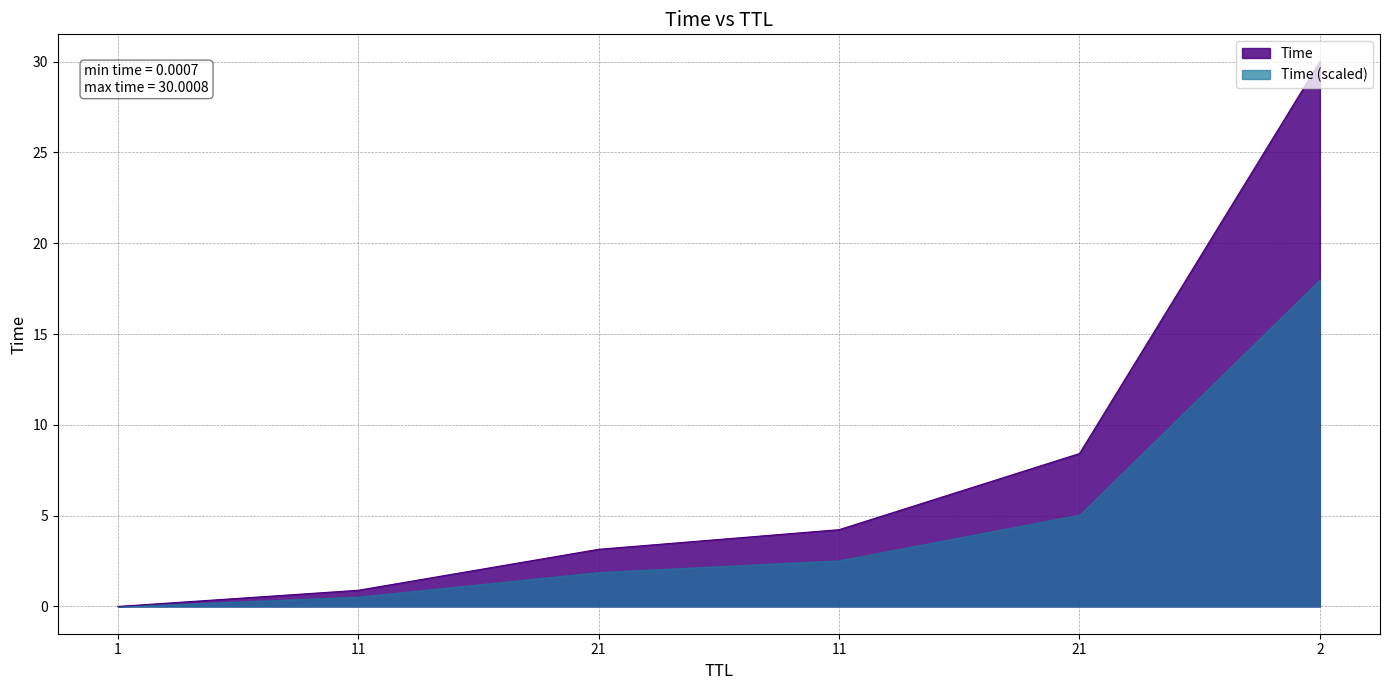

Reading right to left, extract all data points from this chart.

2=30.0	21=8.4	11=4.2	21=3.1	11=0.9	1=0.0